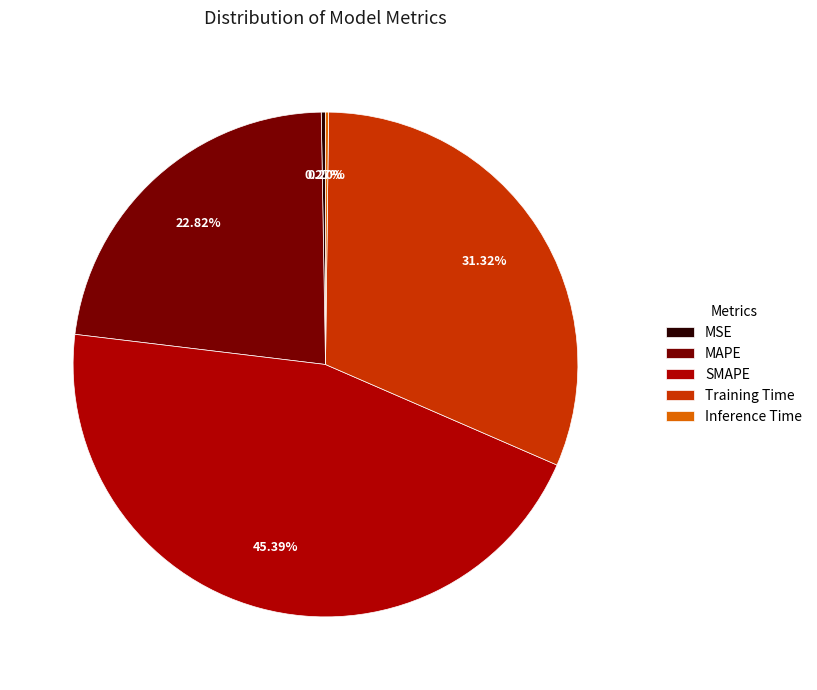

Which category has the biggest portion of the pie?

SMAPE